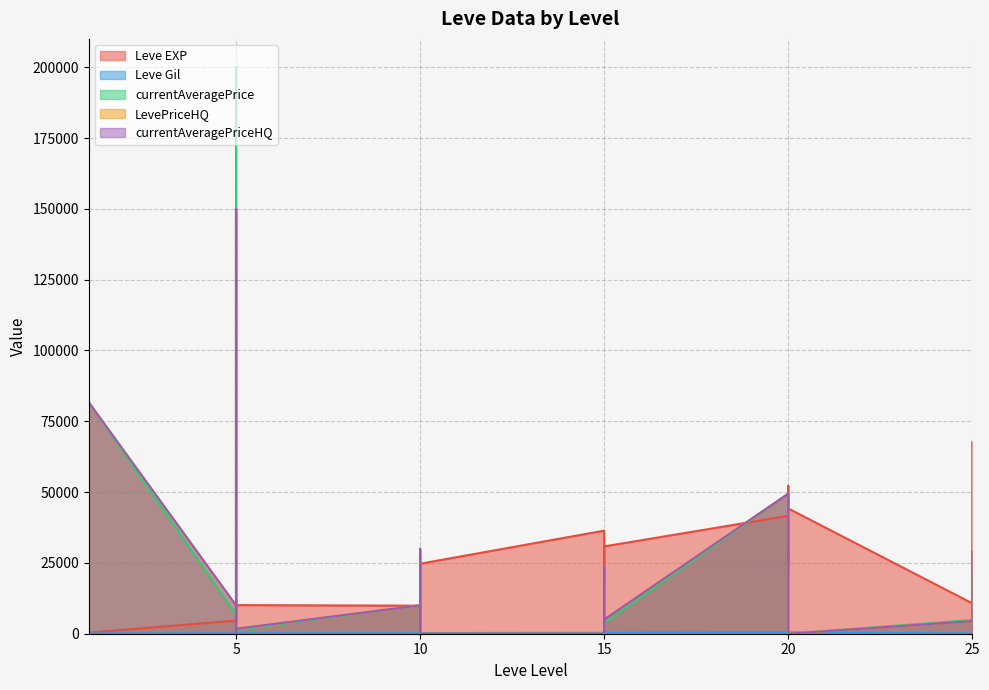

The value of LevePriceHQ at 10 is 10000. True or false?

True